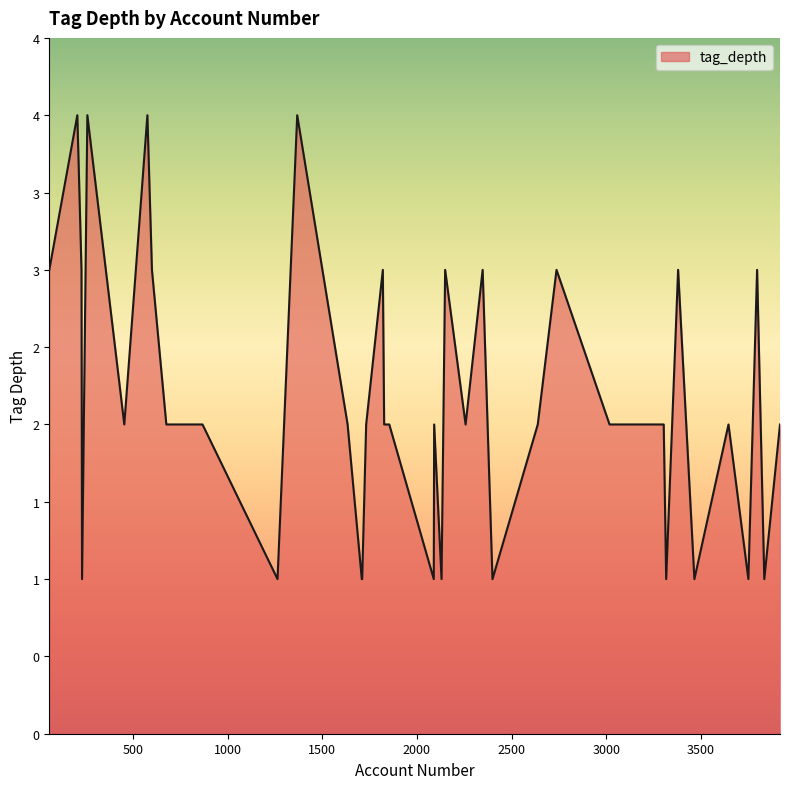

What is the average value?

2